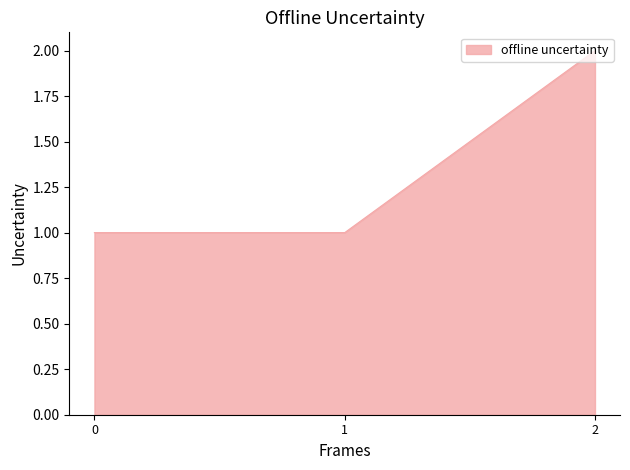

What is the ratio of the value at 2 to the value at 1?

2.0